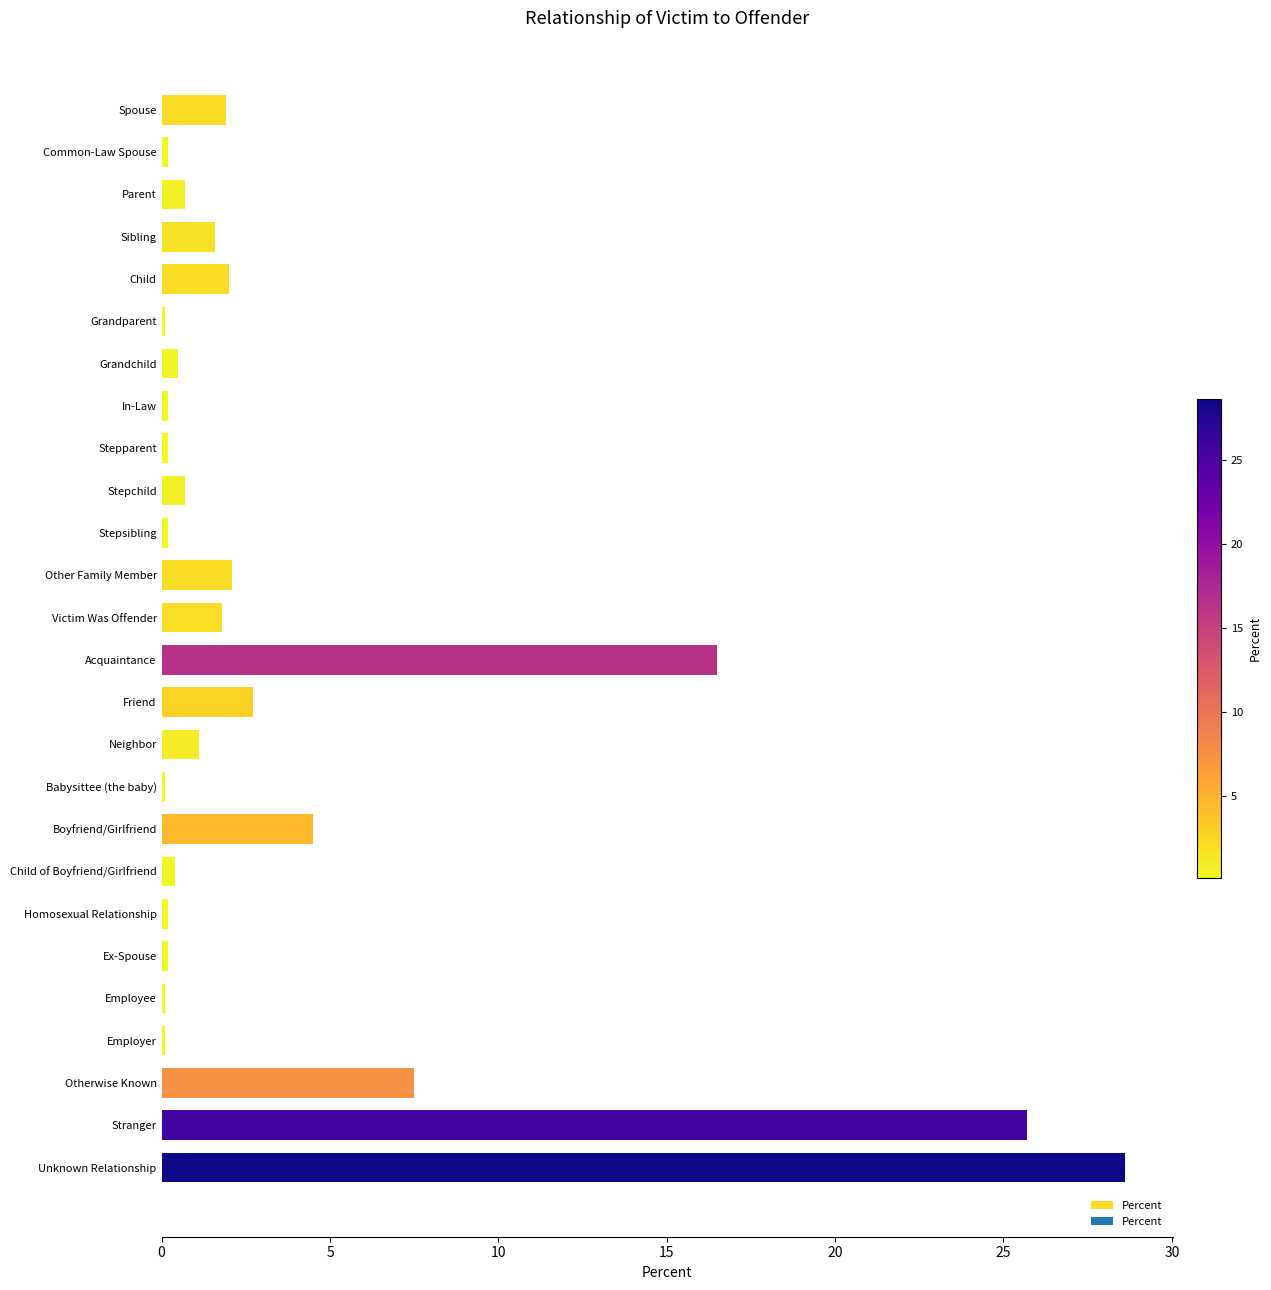

What is the value of the 24th bar from the top?

7.5